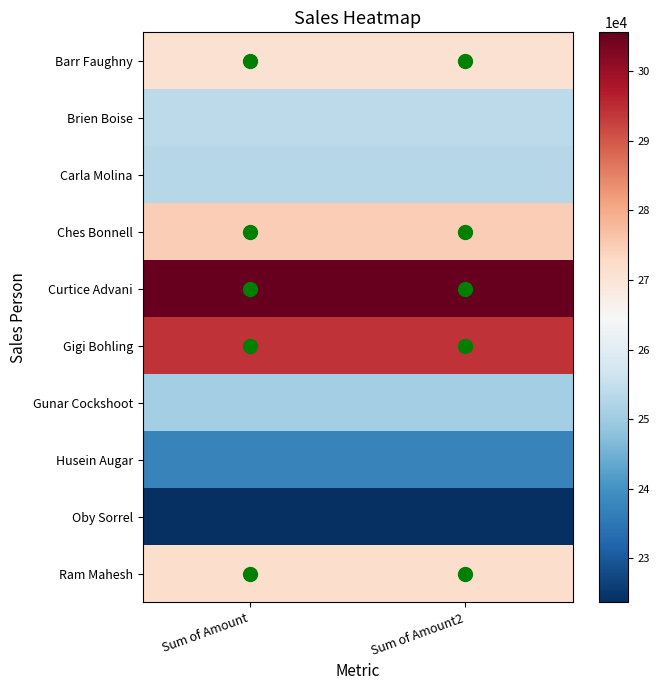

Reading left to right, list all the values displayed in this chart.

Barr Faughny: Sum of Amount=0.6	Sum of Amount2=0.6
Brien Boise: Sum of Amount=0.4	Sum of Amount2=0.4
Carla Molina: Sum of Amount=0.4	Sum of Amount2=0.4
Ches Bonnell: Sum of Amount=0.6	Sum of Amount2=0.6
Curtice Advani: Sum of Amount=1.0	Sum of Amount2=1.0
Gigi Bohling: Sum of Amount=0.9	Sum of Amount2=0.9
Gunar Cockshoot: Sum of Amount=0.3	Sum of Amount2=0.3
Husein Augar: Sum of Amount=0.2	Sum of Amount2=0.2
Oby Sorrel: Sum of Amount=0.0	Sum of Amount2=0.0
Ram Mahesh: Sum of Amount=0.6	Sum of Amount2=0.6